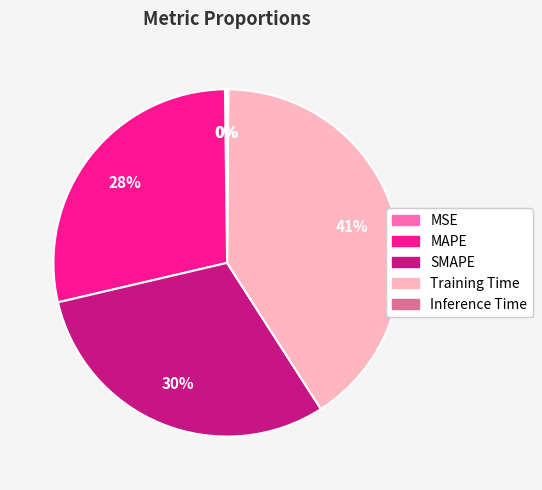

What percentage is the MAPE slice, to the nearest percent?

28%